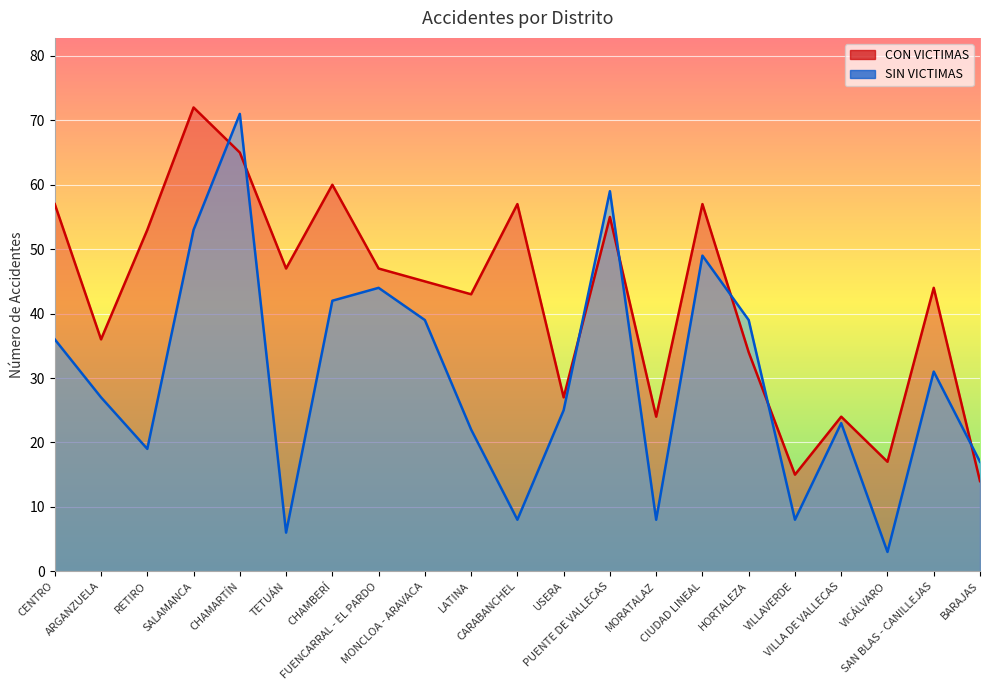

What is the value of the CON VICTIMAS point at the 3rd from the left?

53